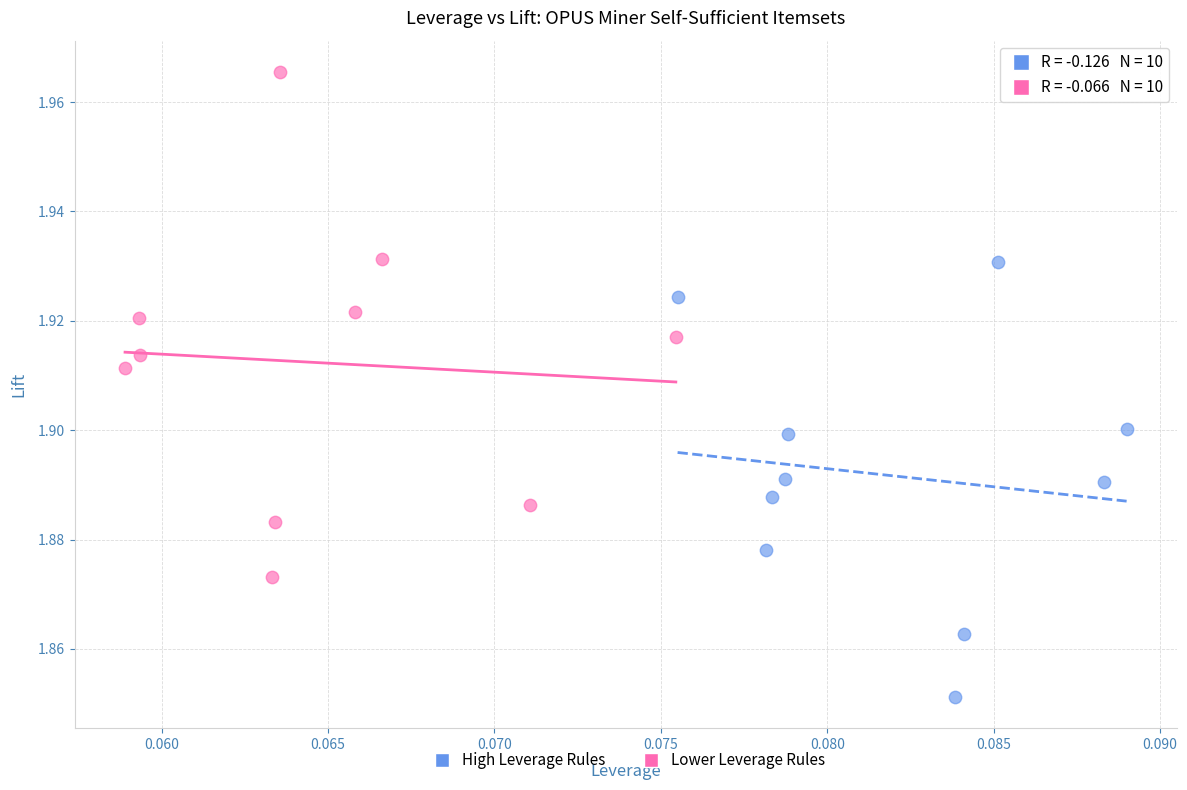

Which series reaches the maximum Y coordinate?

Lower Leverage Rules